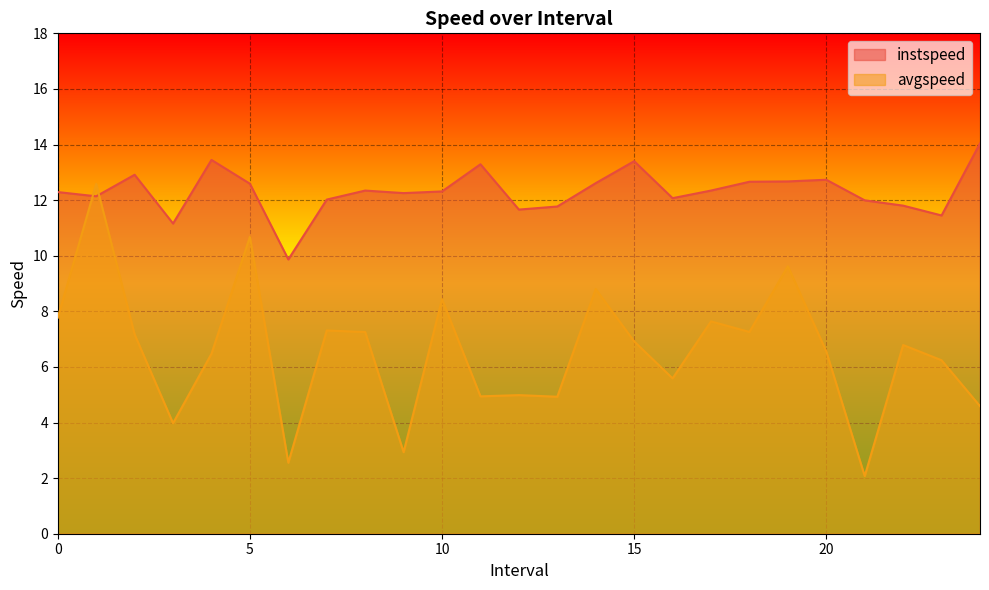

What is the lowest value of the instspeed series?

9.9